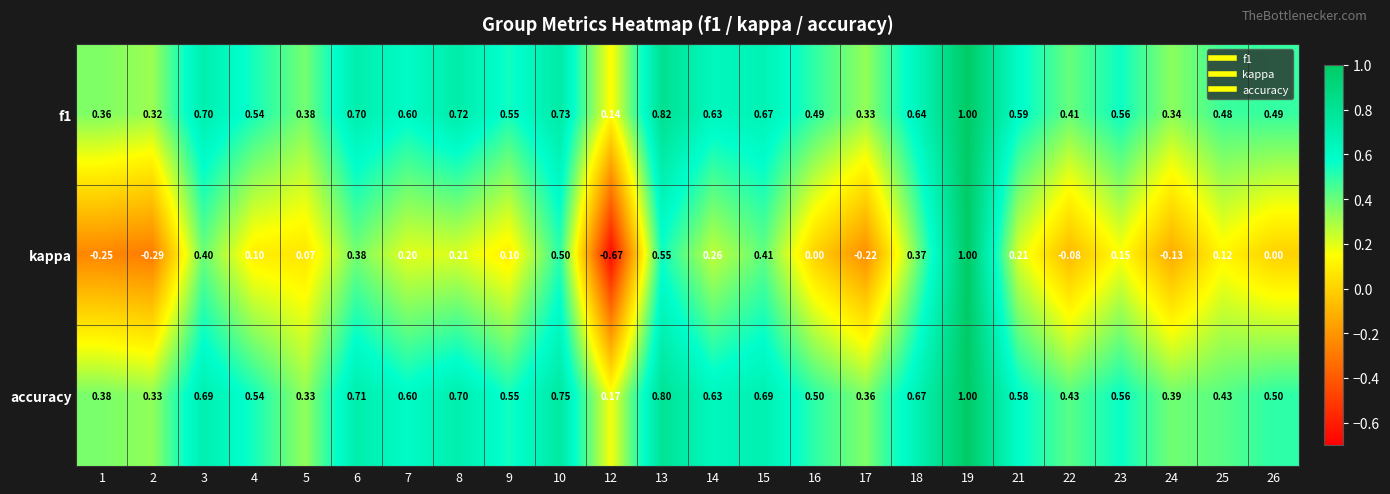

Which series has the widest spread of values?

kappa